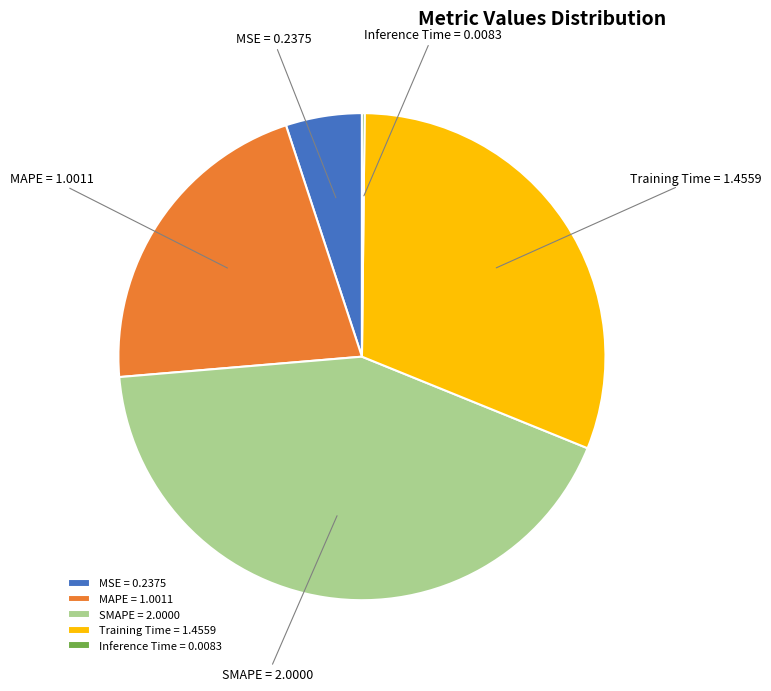

Do MAPE = 1.0011 and Training Time = 1.4559 together represent more than half of the pie?

Yes